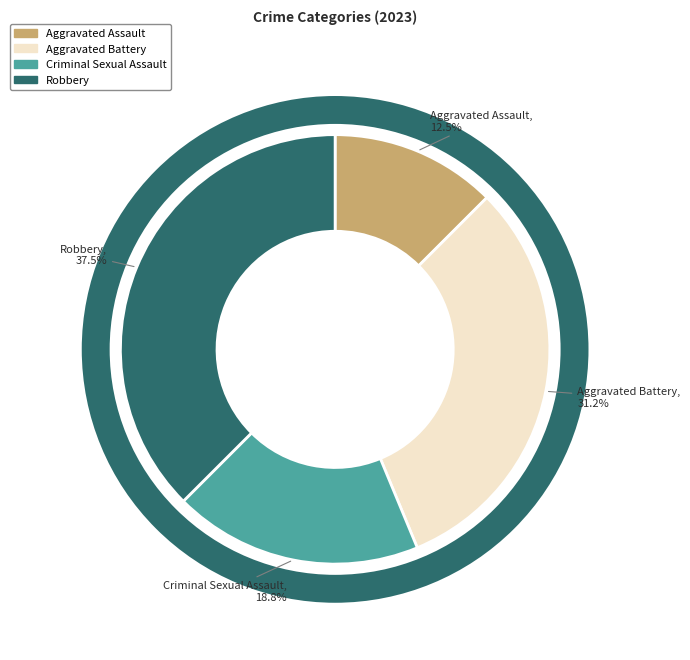

How many segments does this pie chart have?

4